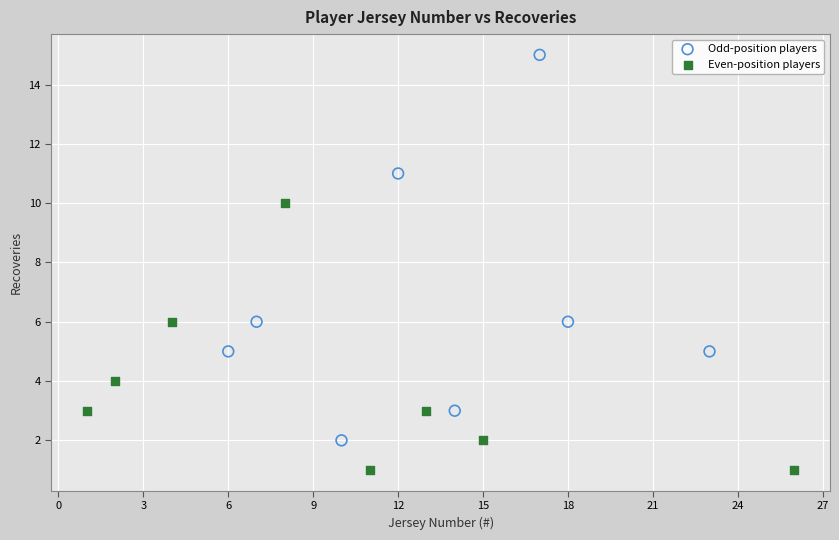

What are all the series names shown in the legend?

Odd-position players, Even-position players